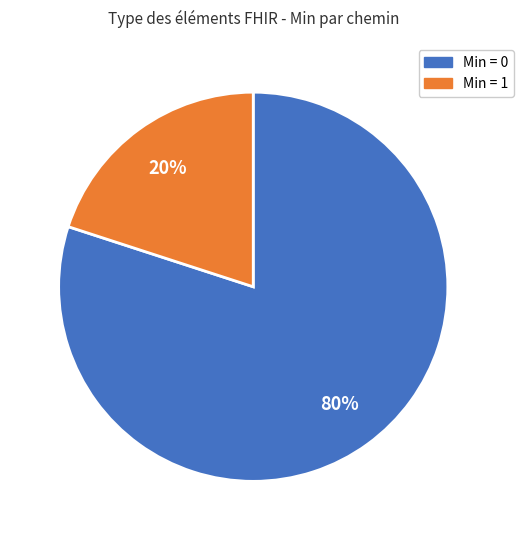

To the nearest percent, what is the average slice percentage?

50%